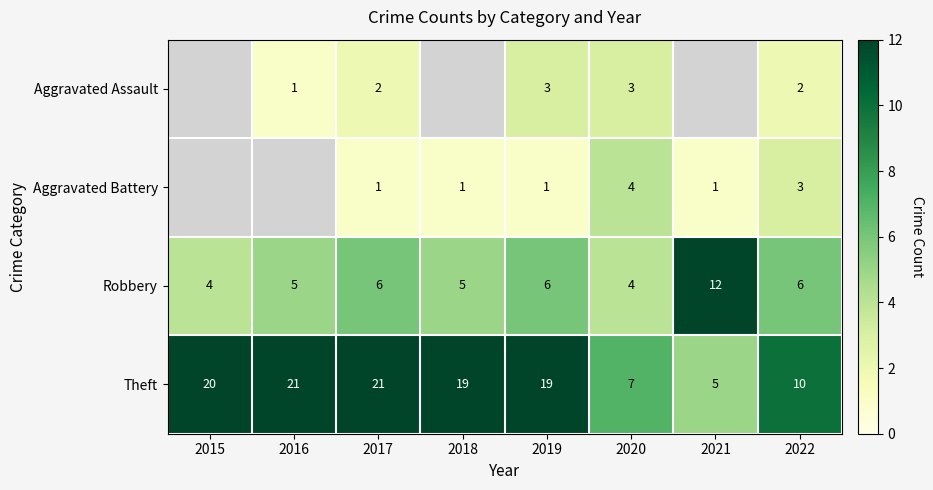

Which category has the highest value across all series?

2016